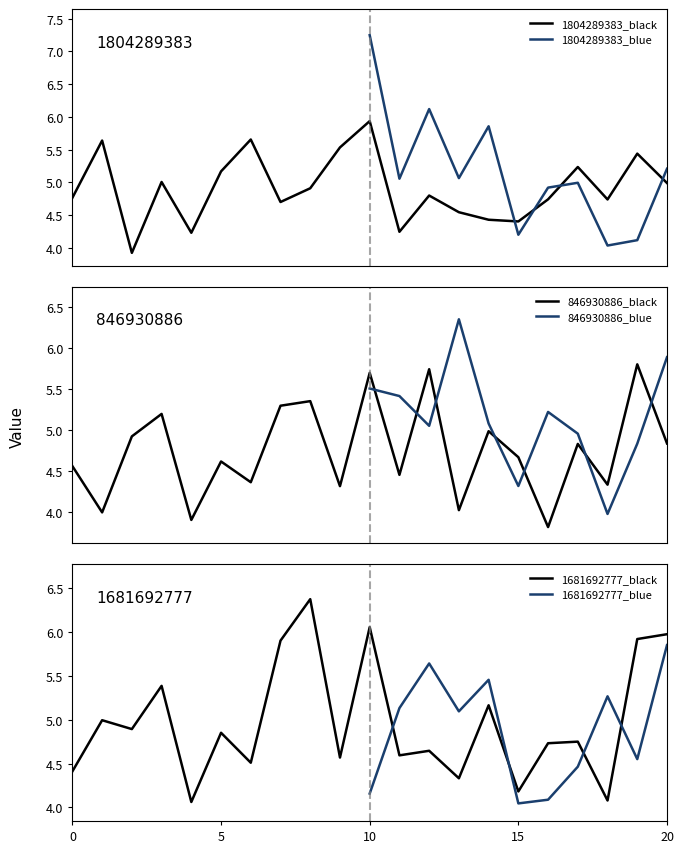

Which series changed the most between 3 and 8?

1681692777